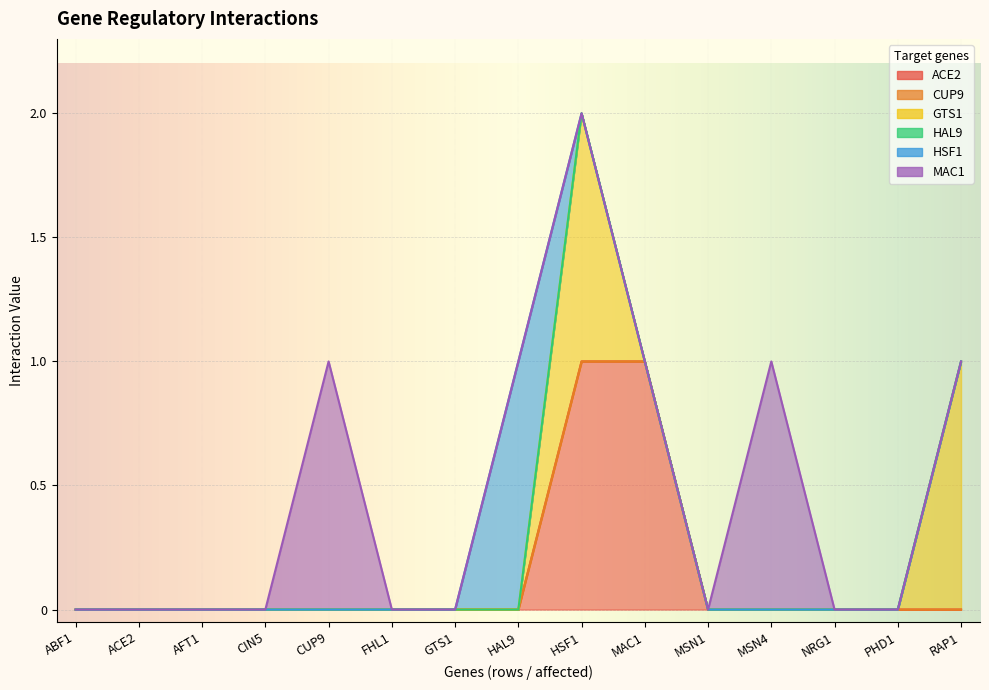

What is the label of the 9th point from the left?

HSF1